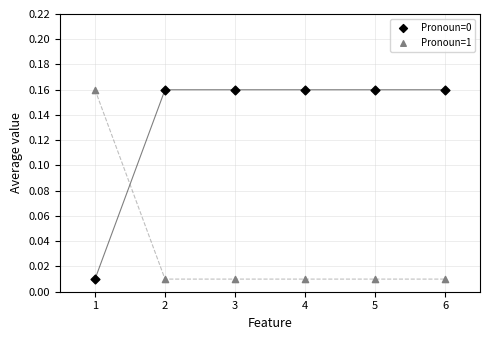

What is the X range (max minus min) for the scatter plot?

5.0